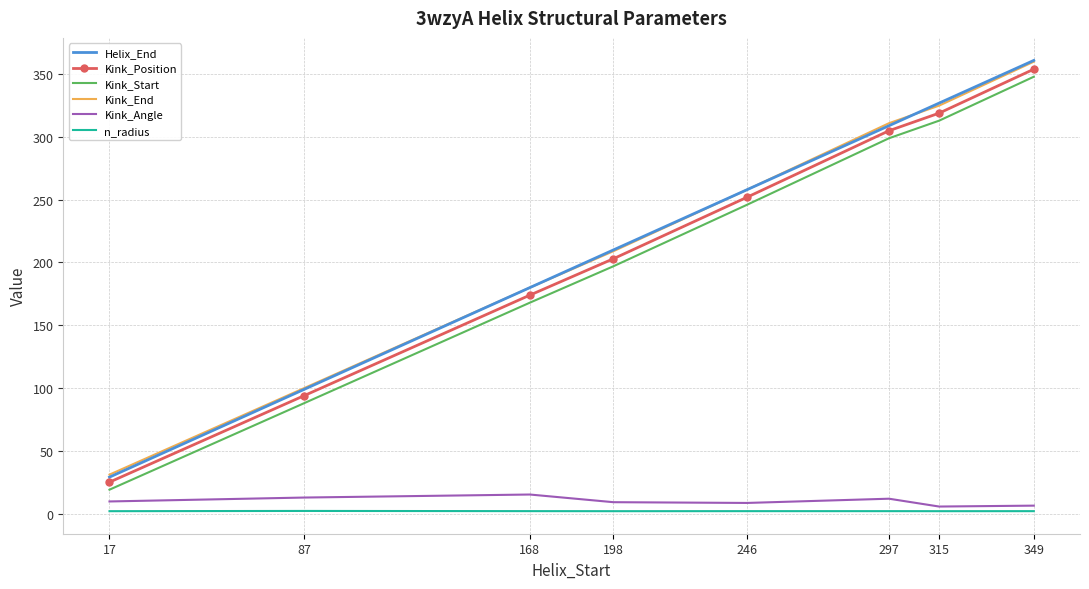

True or false: Kink_Start has more than 2 points higher than both neighbors.

False